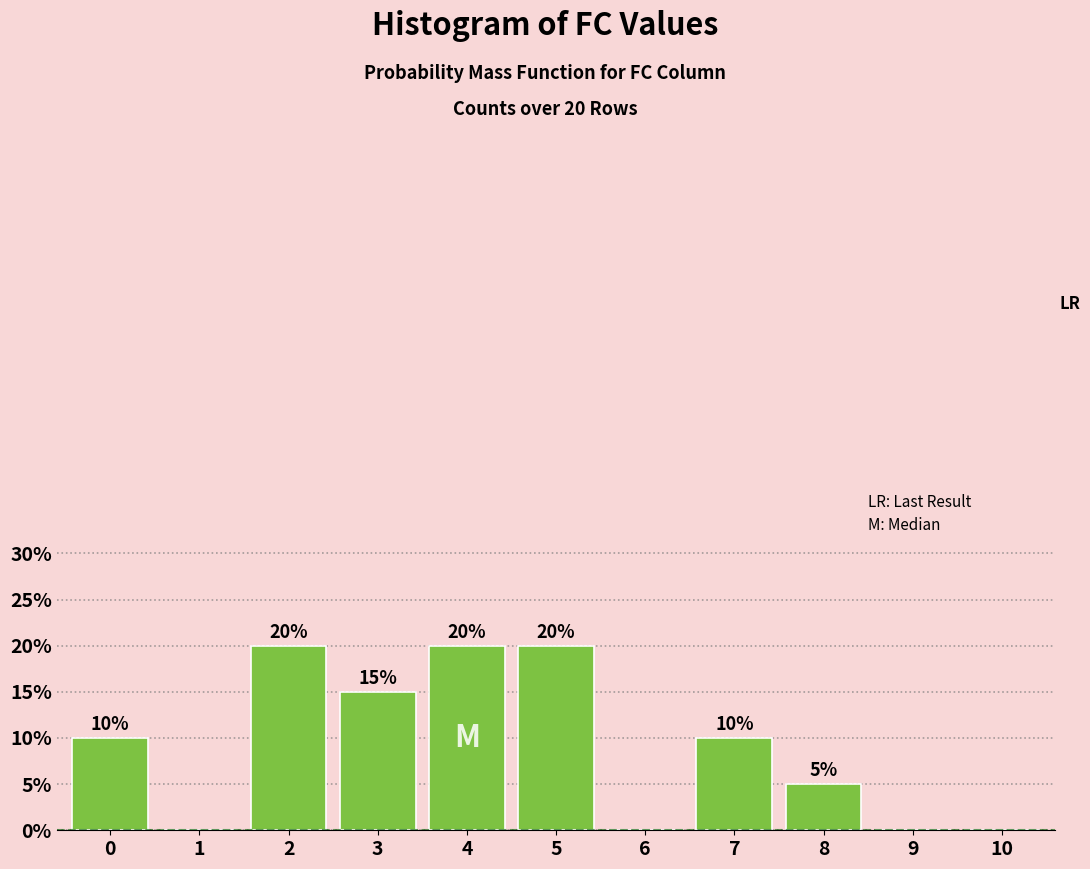

Reading right to left, list all the values displayed in this chart.

10=0	9=0	8=5	7=10	6=0	5=20	4=20	3=15	2=20	1=0	0=10